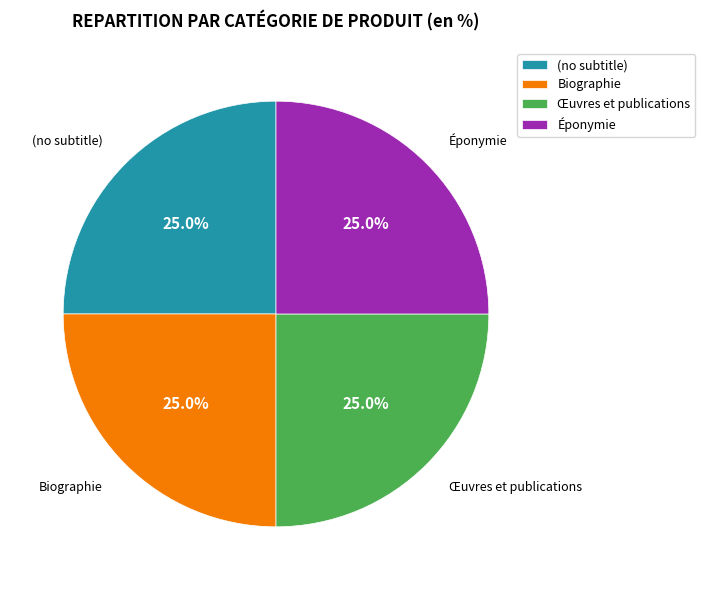

How many slices are in this pie chart?

4